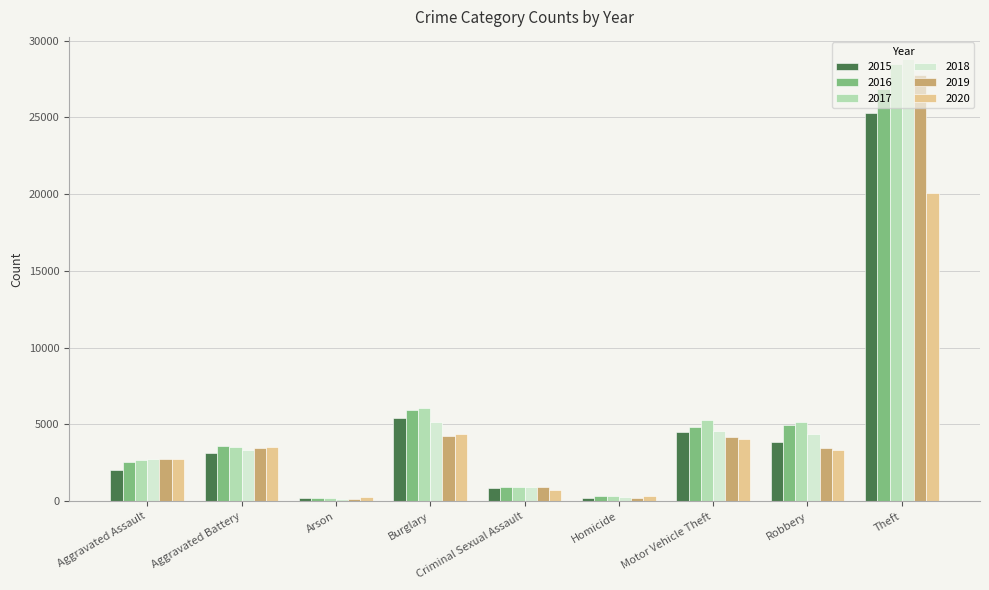

What is the average value of the 2015 series?

5045